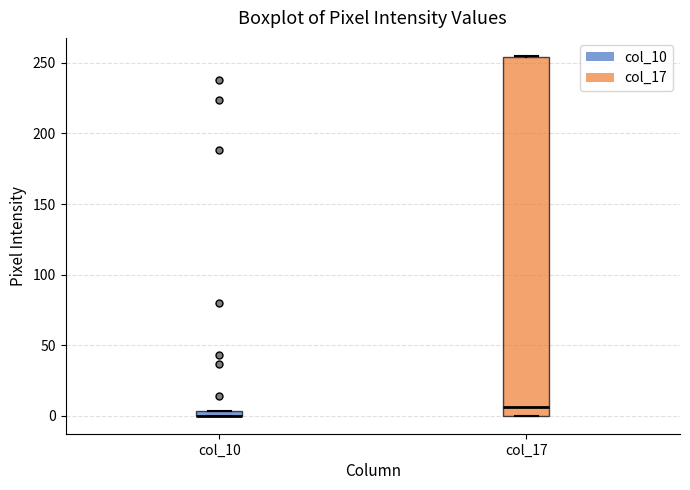

Which box is the tallest, from its lower edge to its upper edge?

col_17